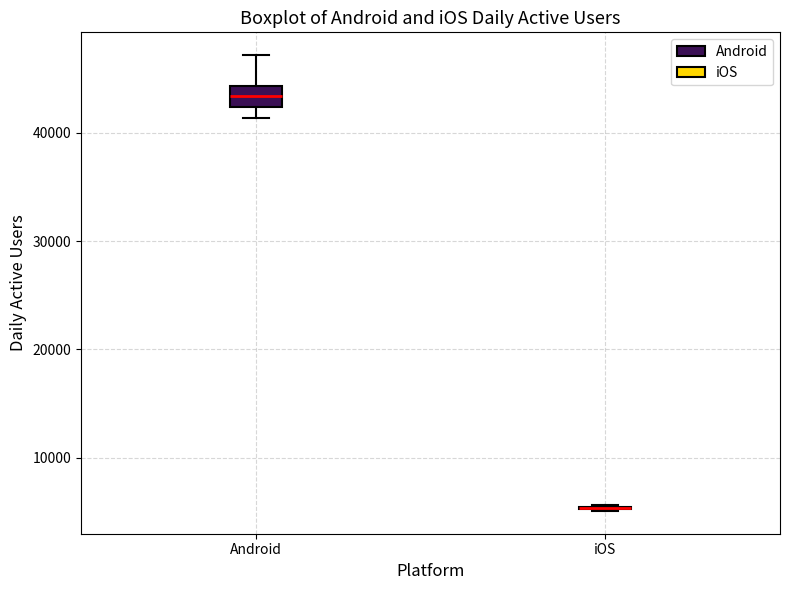

Which box is the tallest, from its lower edge to its upper edge?

Android